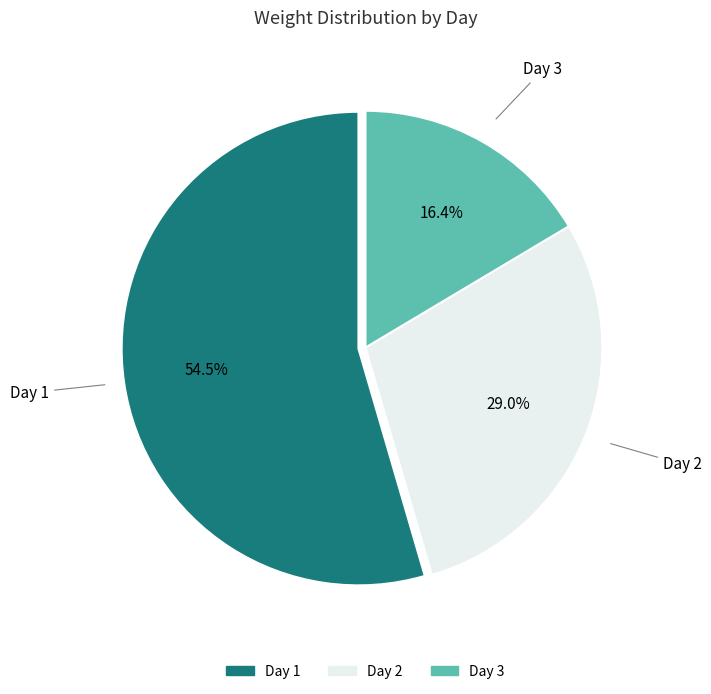

Which category accounts for the majority?

Day 1